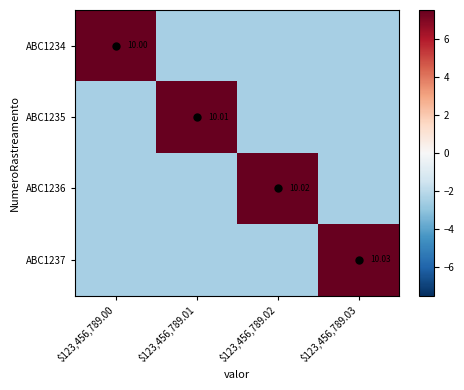

Rank the categories by ABC1234 value from lowest to highest.

$123,456,789.01, $123,456,789.02, $123,456,789.03, $123,456,789.00